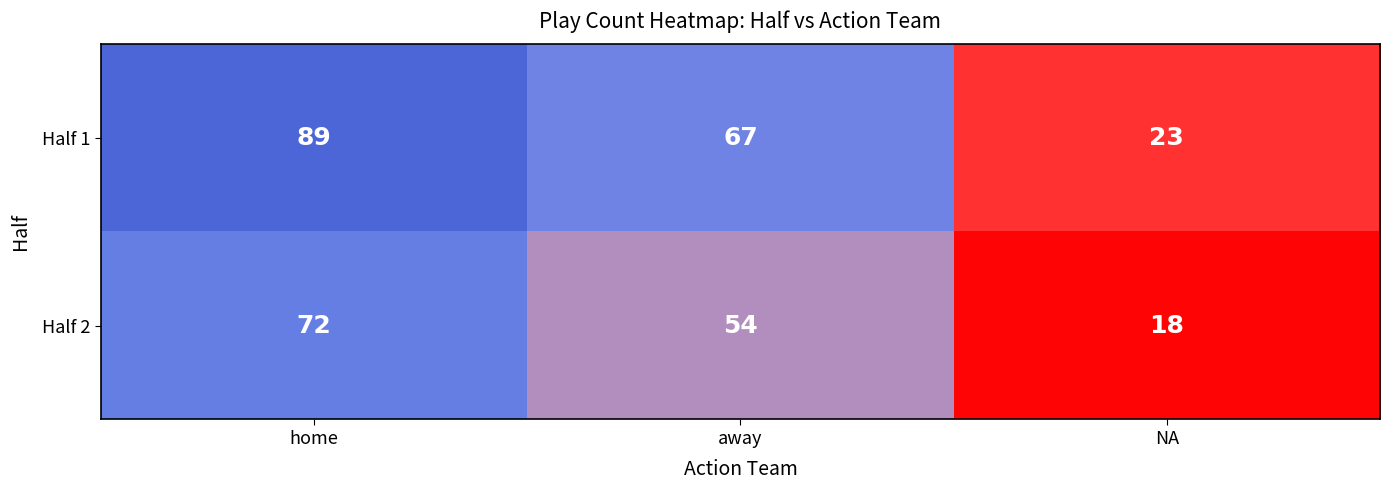

At which category does the chart reach its peak across all series?

home